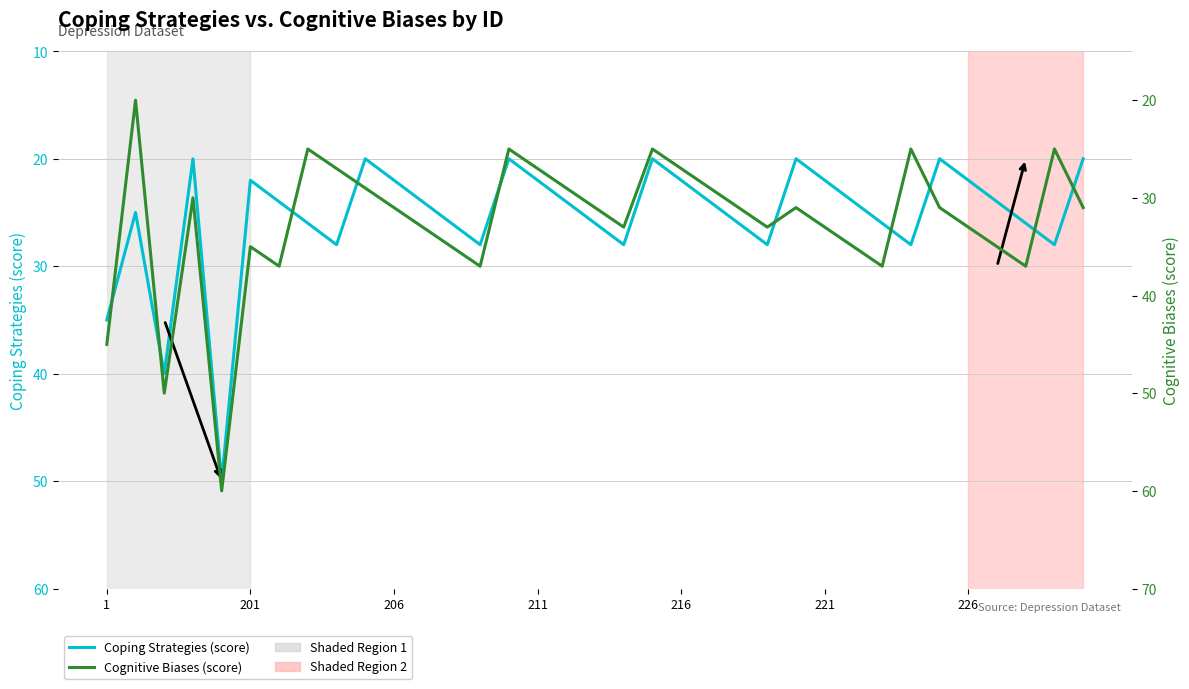

Between which two adjacent categories do Coping Strategies (score) and Cognitive Biases (score) first intersect?

1 and 201